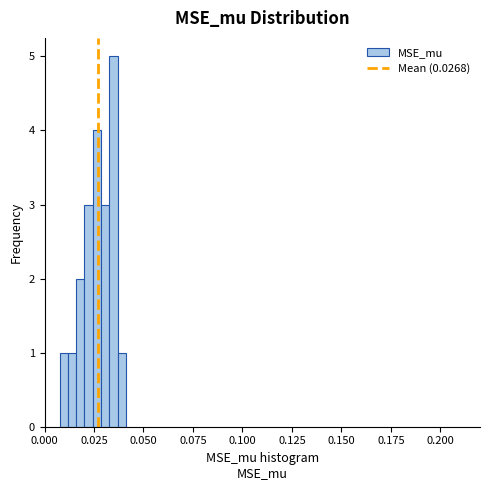

Read against the x-axis, roughly where is the centre of the tallest bar?

0.035